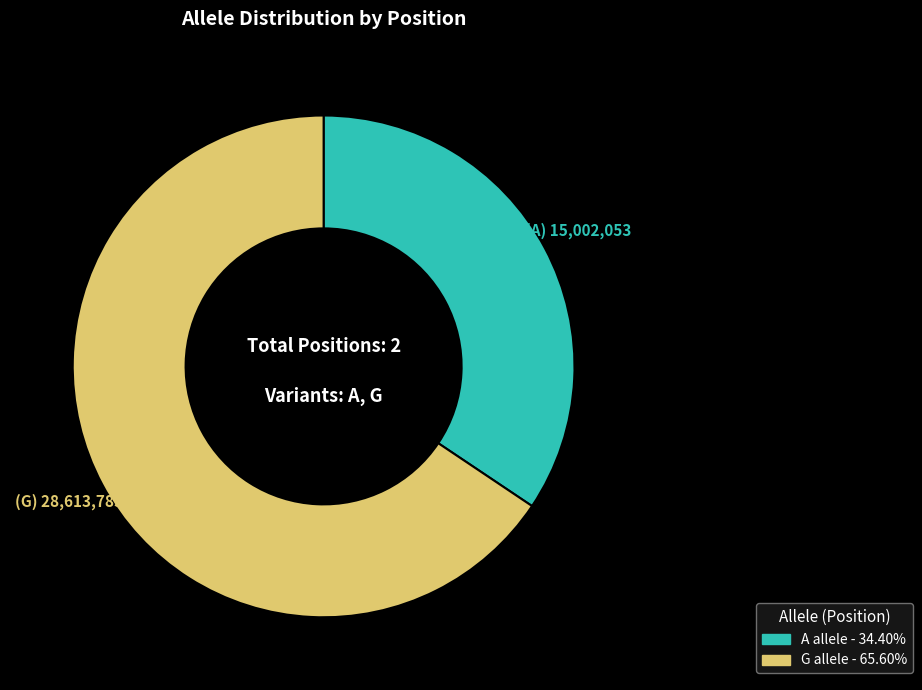

Which category has the biggest portion of the pie?

G